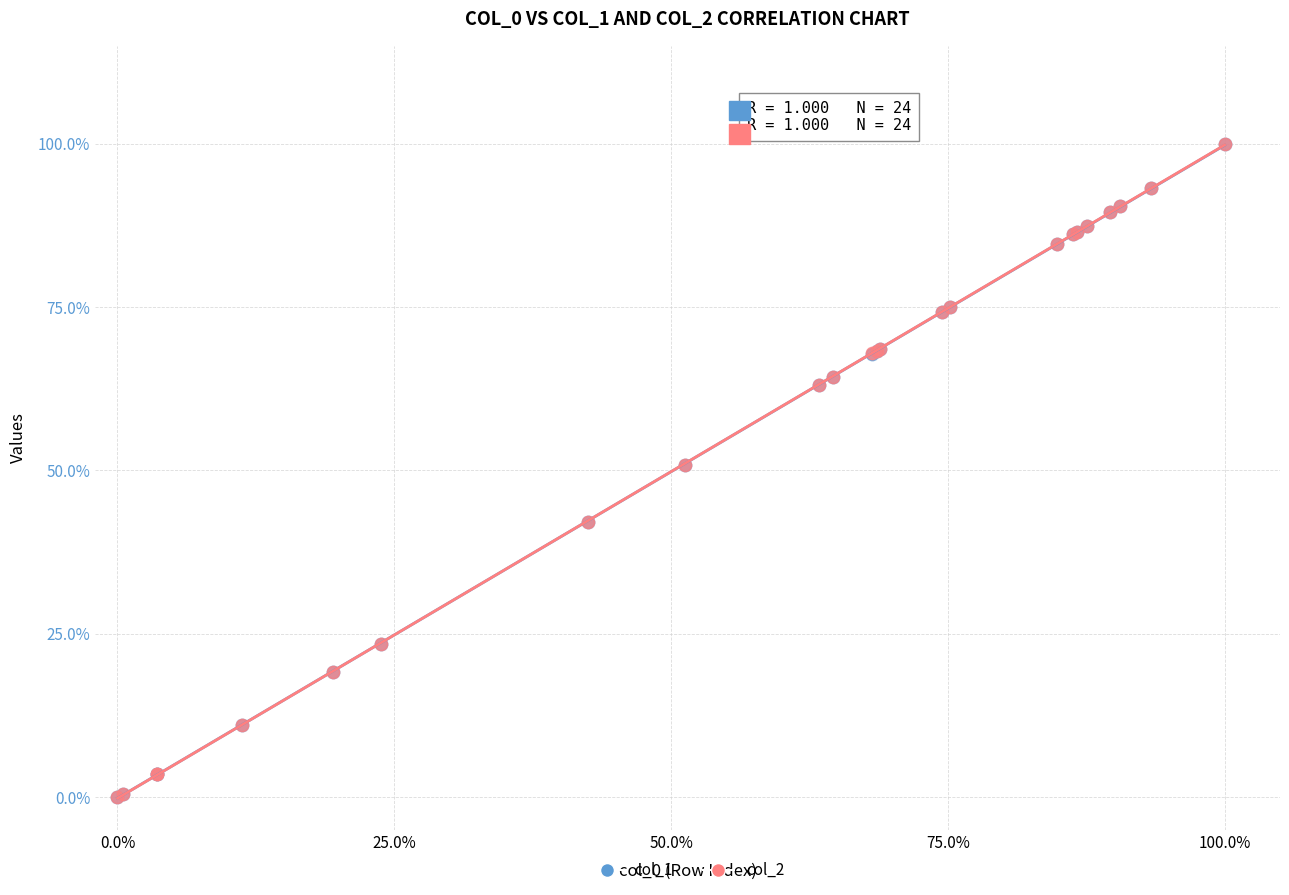

What are all the series names shown in the legend?

col_1, col_2